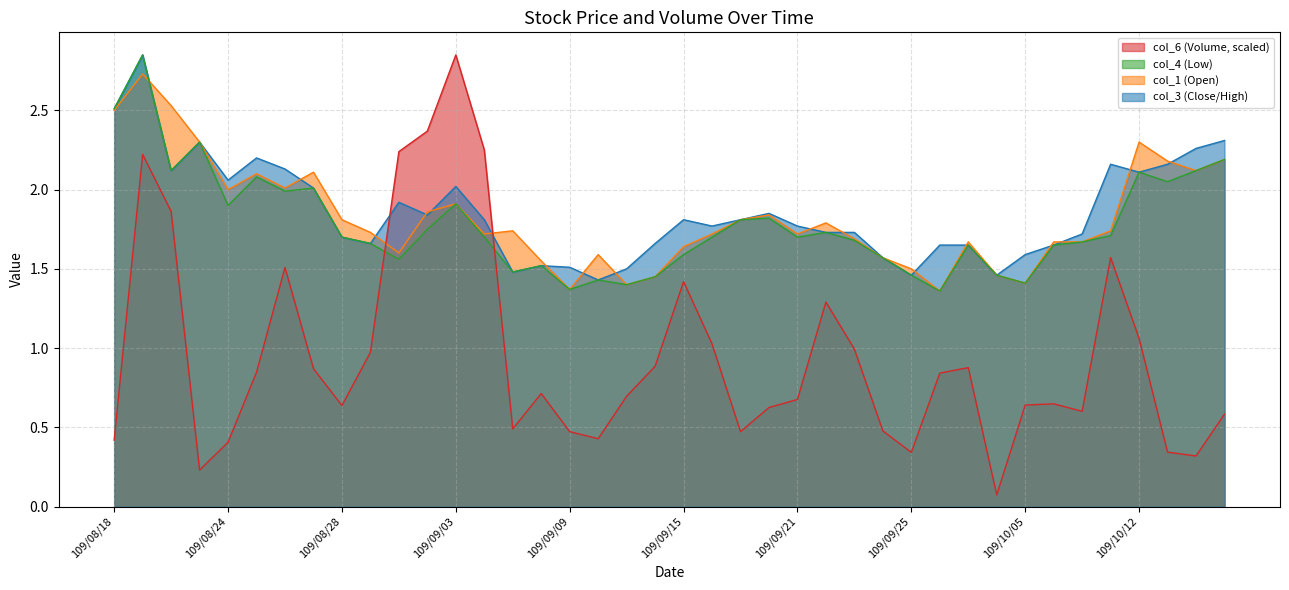

Between 109/09/21 and 109/09/25, which series saw the biggest shift?

col_6 (Volume, scaled)